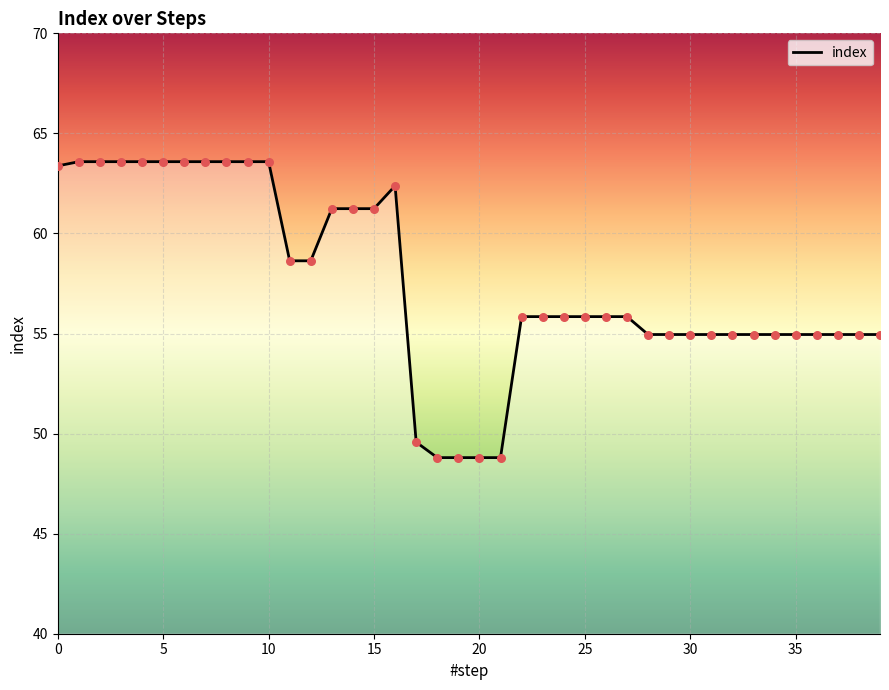

What is the difference between the maximum and minimum values?

14.8